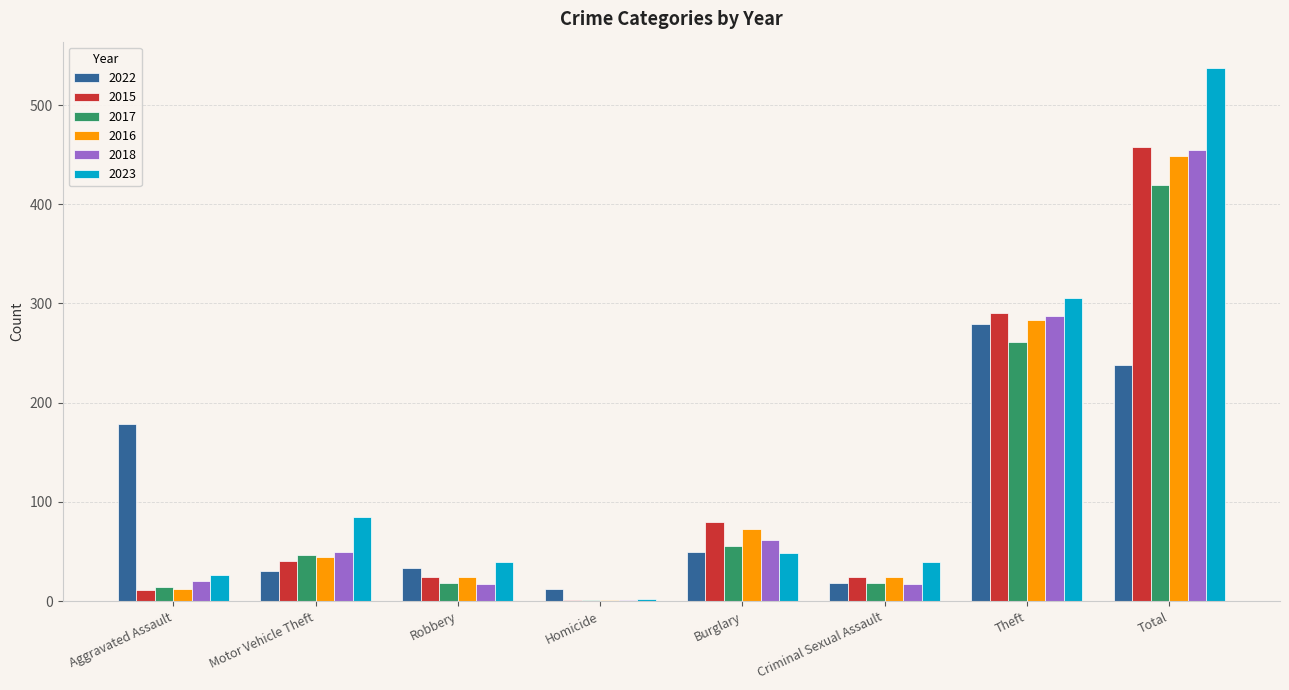

True or false: 2022 has a value of 179 at Aggravated Assault.

True